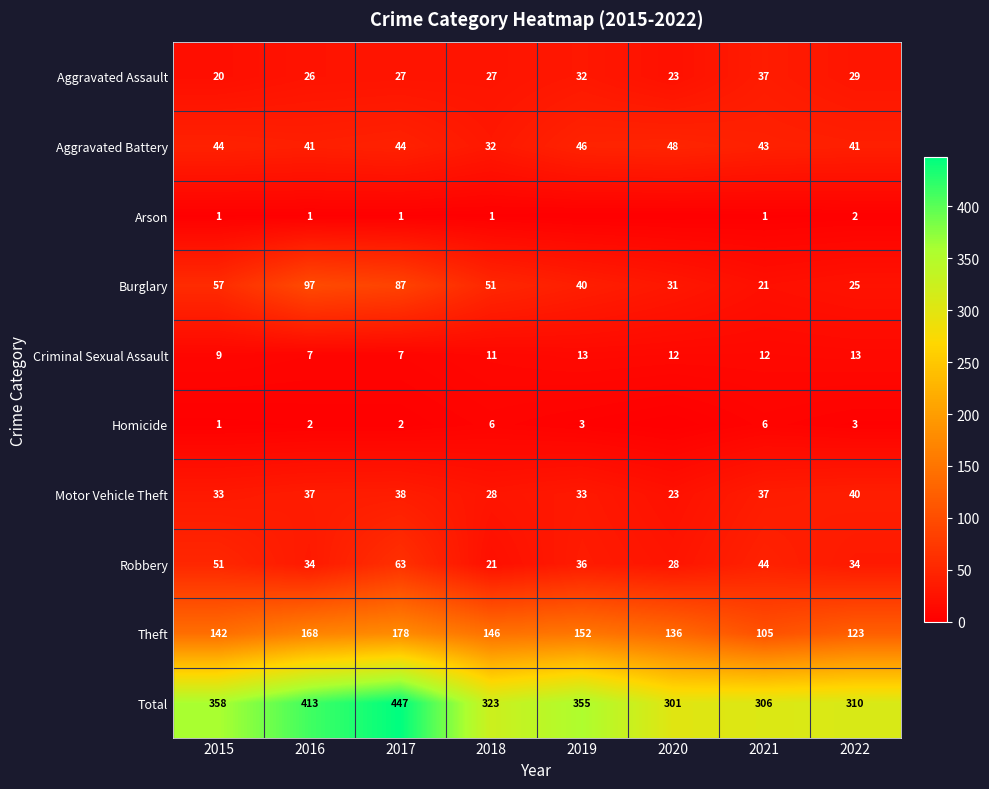

Is the value of Theft at 2022 greater than the value of Burglary at 2017?

Yes